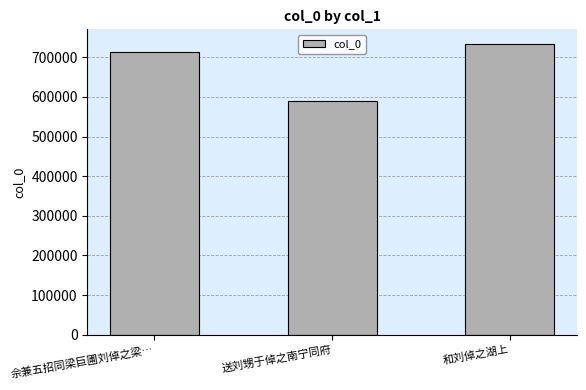

At which label is the value closest to 662272?

佘兼五招同梁巨圃刘倬之梁…